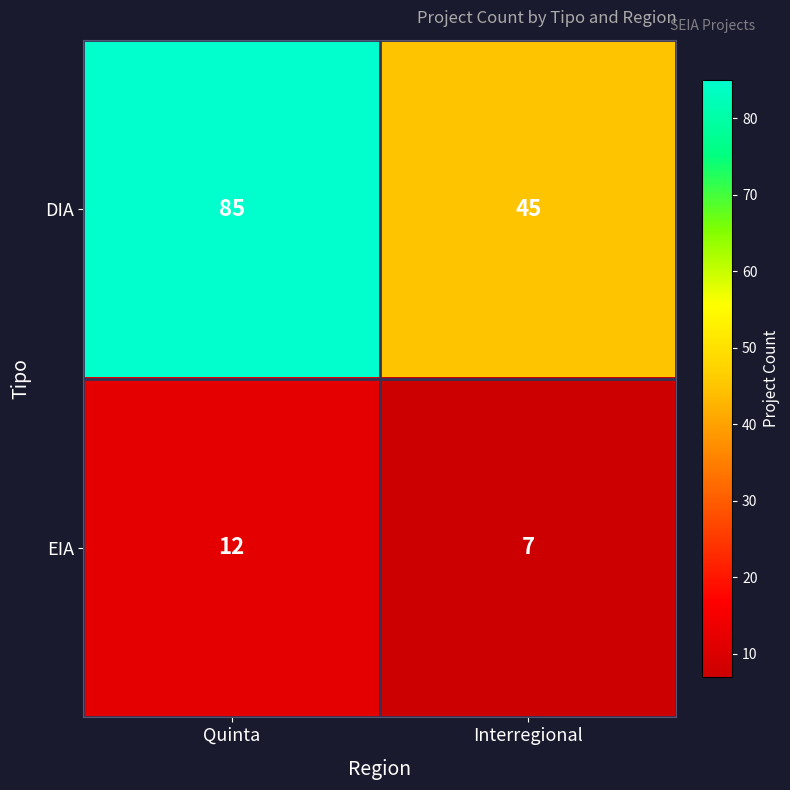

Reading left to right, transcribe all the data shown in this chart.

DIA: Quinta=85	Interregional=45
EIA: Quinta=12	Interregional=7